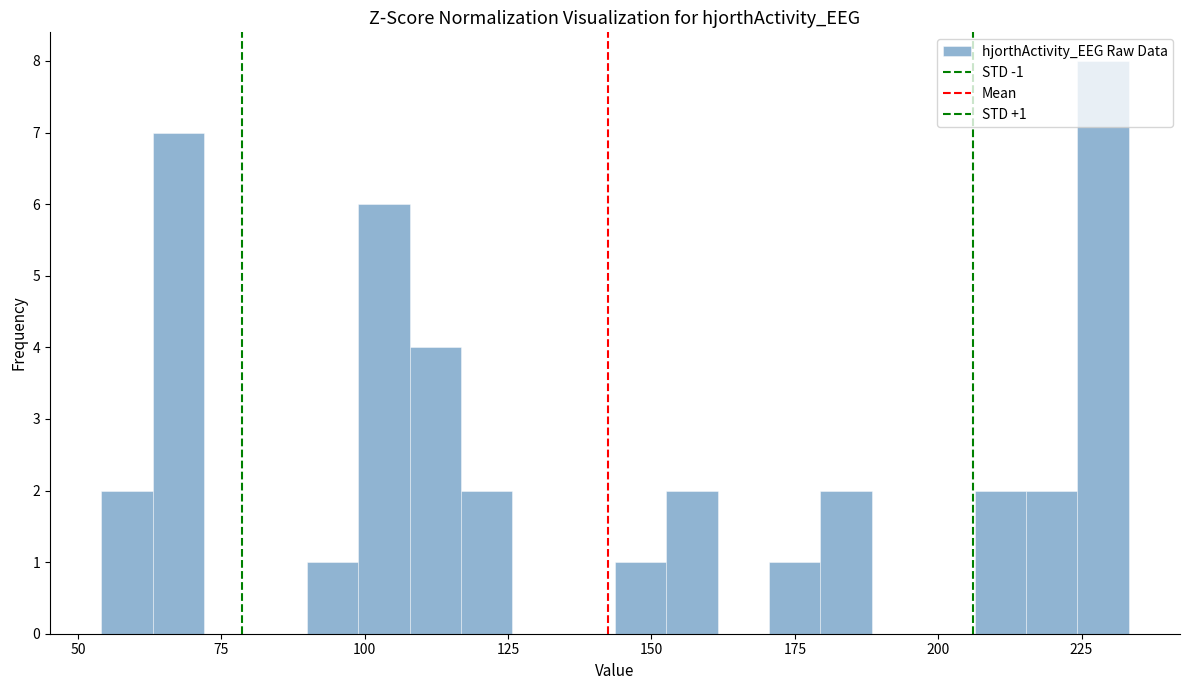

Read against the x-axis, roughly where is the centre of the tallest bar?

230